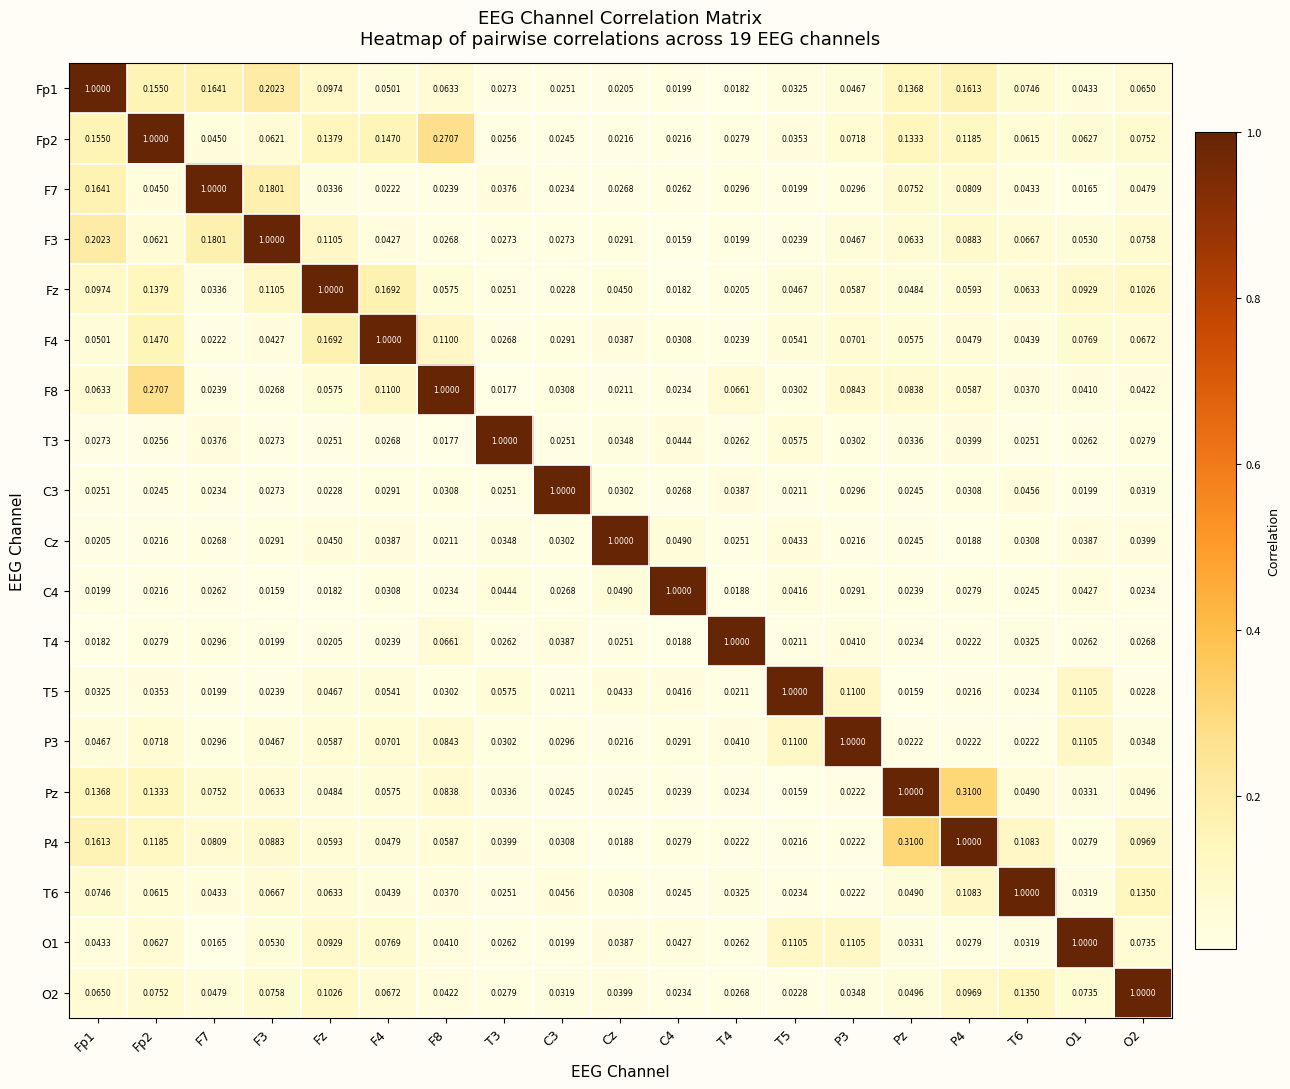

Is the value of T4 at T5 greater than the value of Pz at T5?

Yes